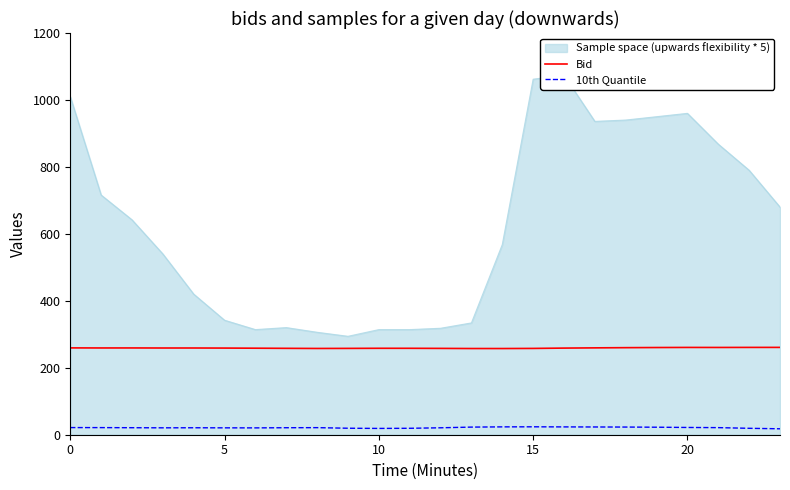

What is the minimum value for Bid?

257.5